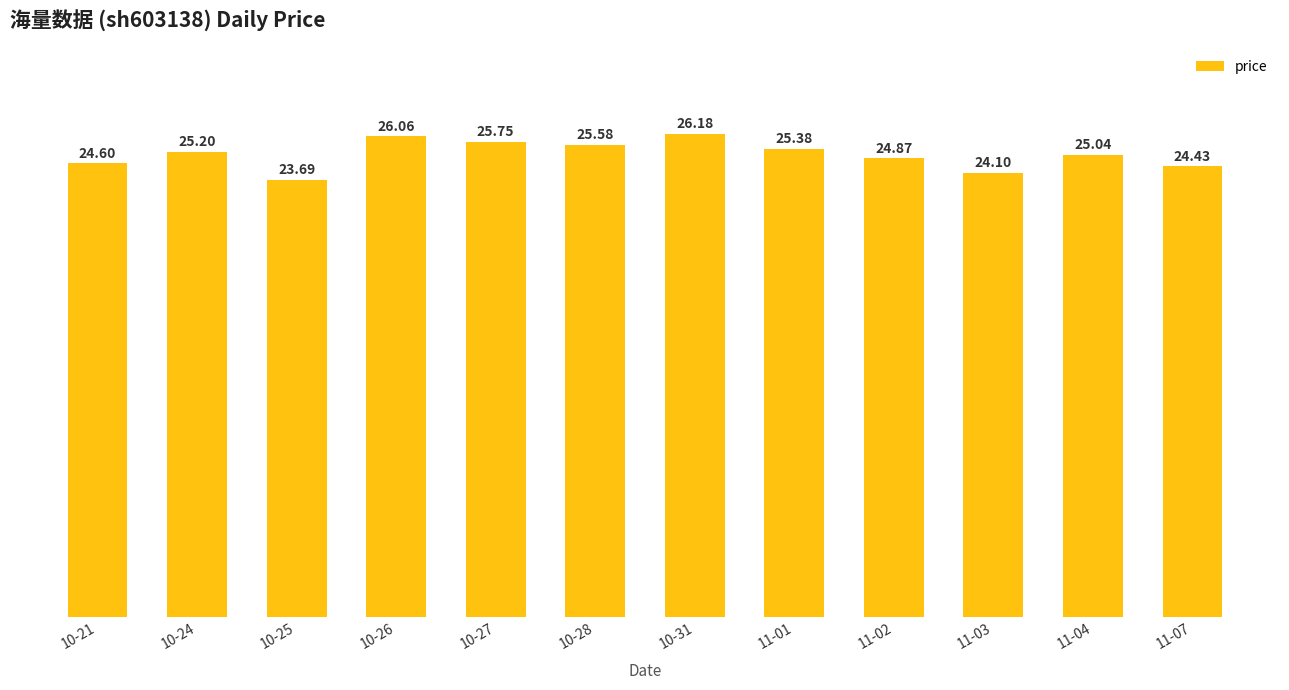

Where is the data nearest to the value 24?

11-03